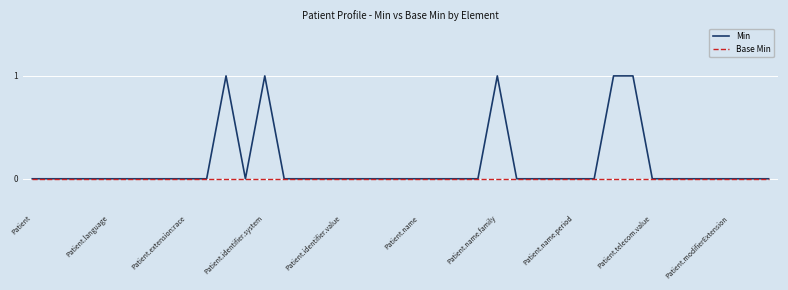

Which series has the widest spread of values?

Min